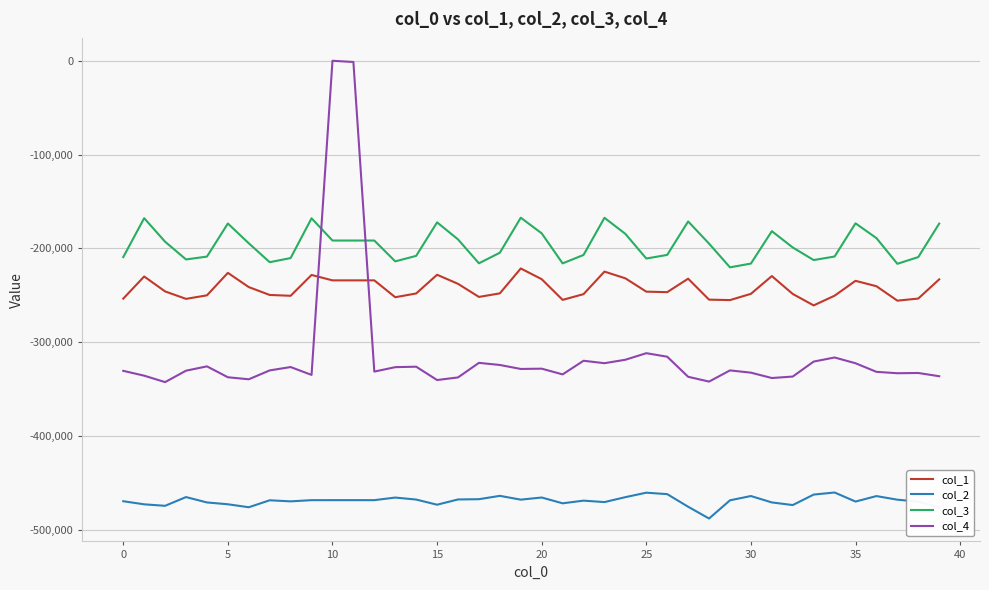

Which series has the largest range (max minus min)?

col_4